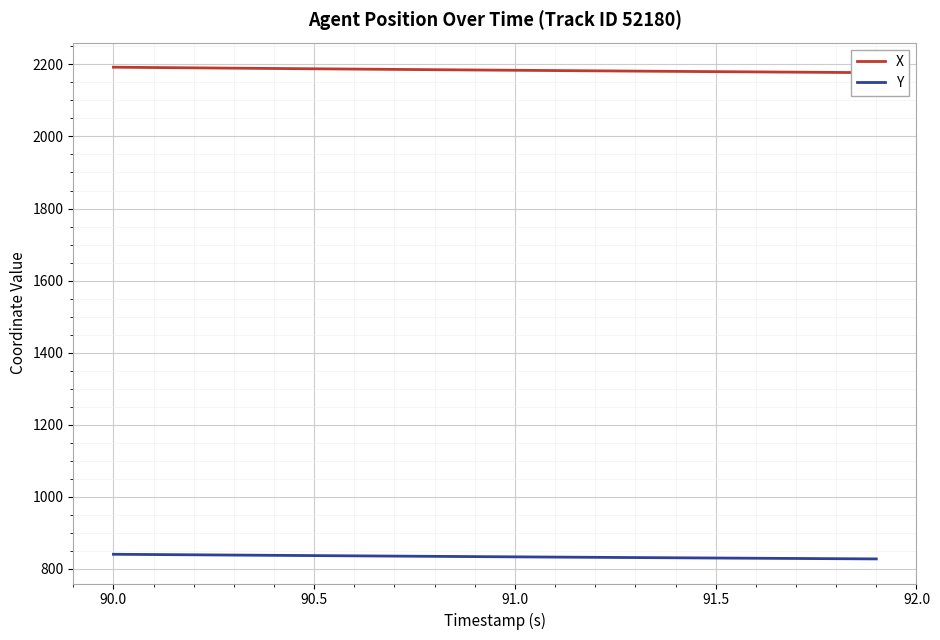

Which series has the widest spread of values?

X